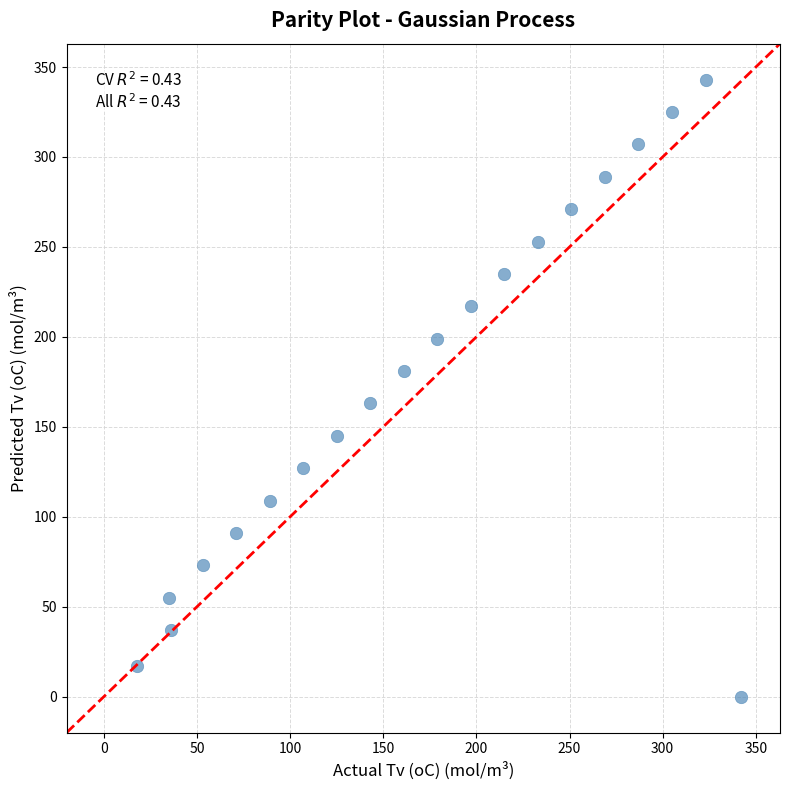

What is the range of X values (max minus min)?

324